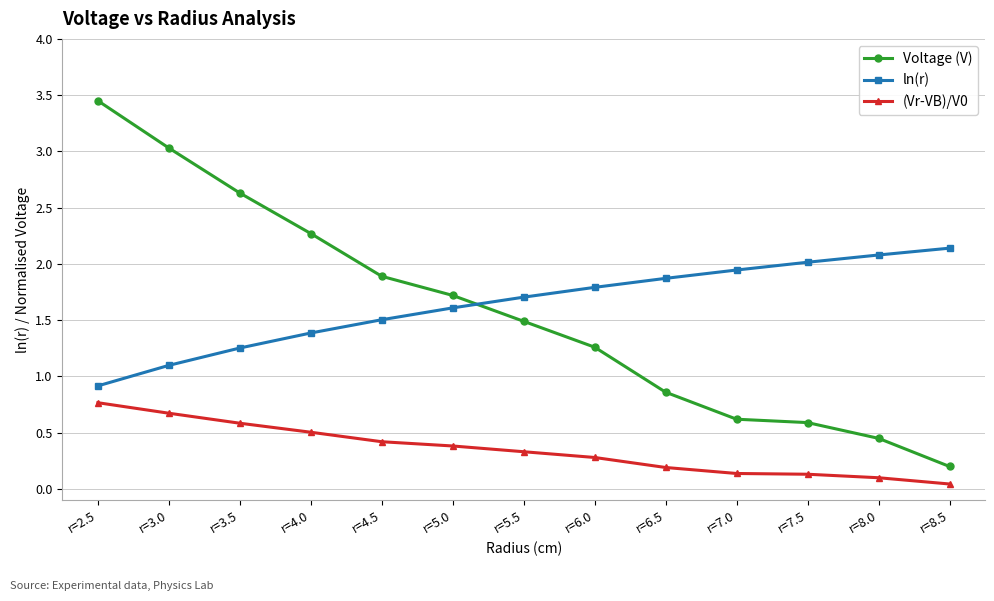

The value of (Vr-VB)/V0 at r=5.0 is 0.2. True or false?

False